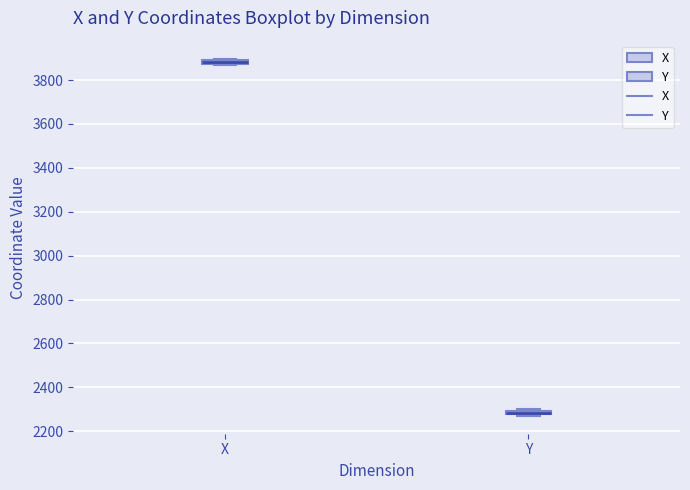

Where is the lower edge of the box for X on the y-axis? The values are not printed on the chart, so give them approximately, as read against the axis.

3880